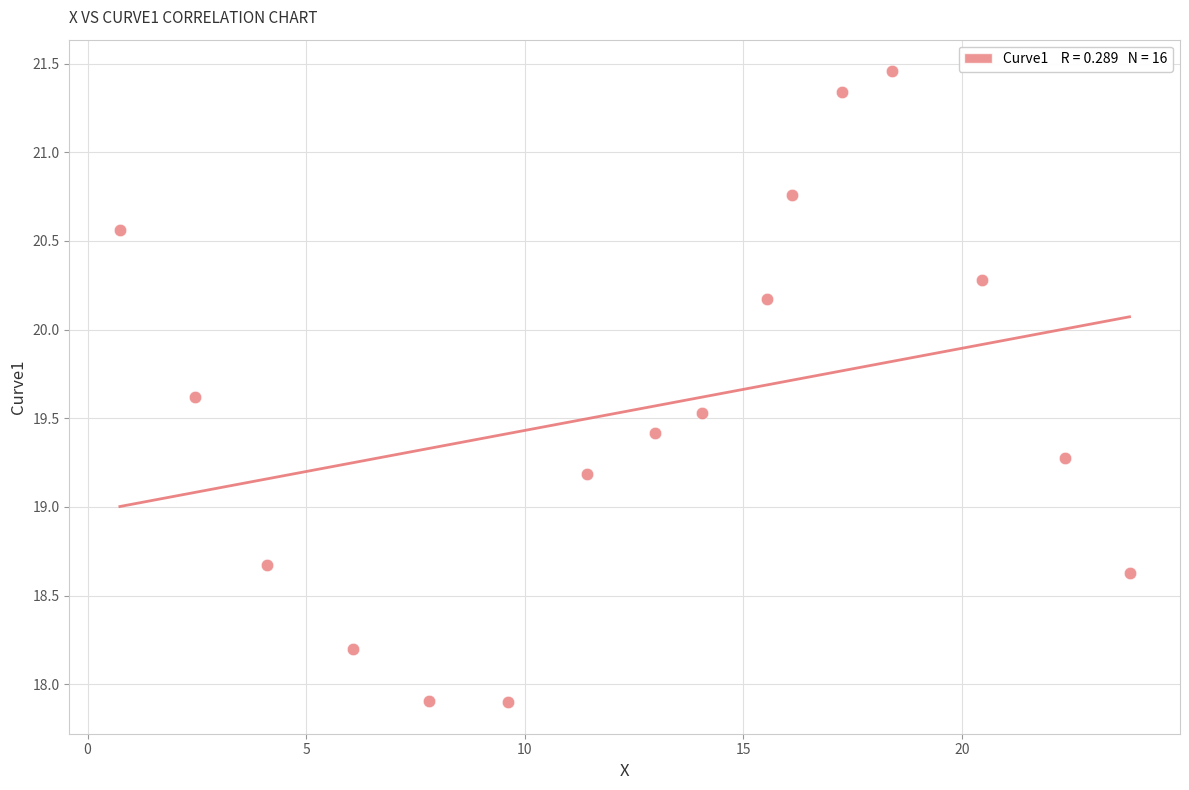

What is the range of X values (max minus min)?

23.1